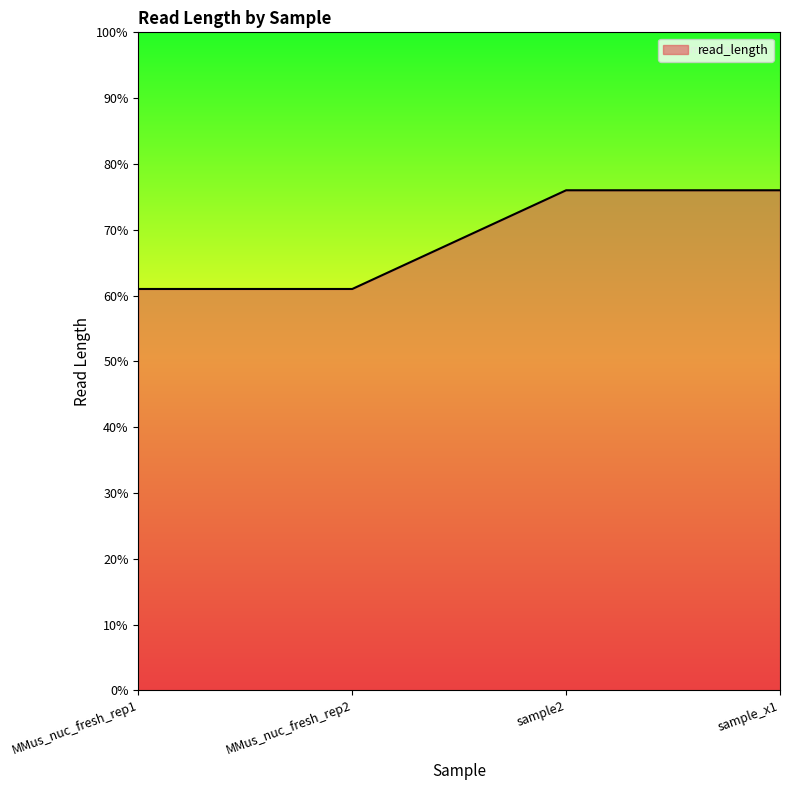

What is the smallest value displayed?

61